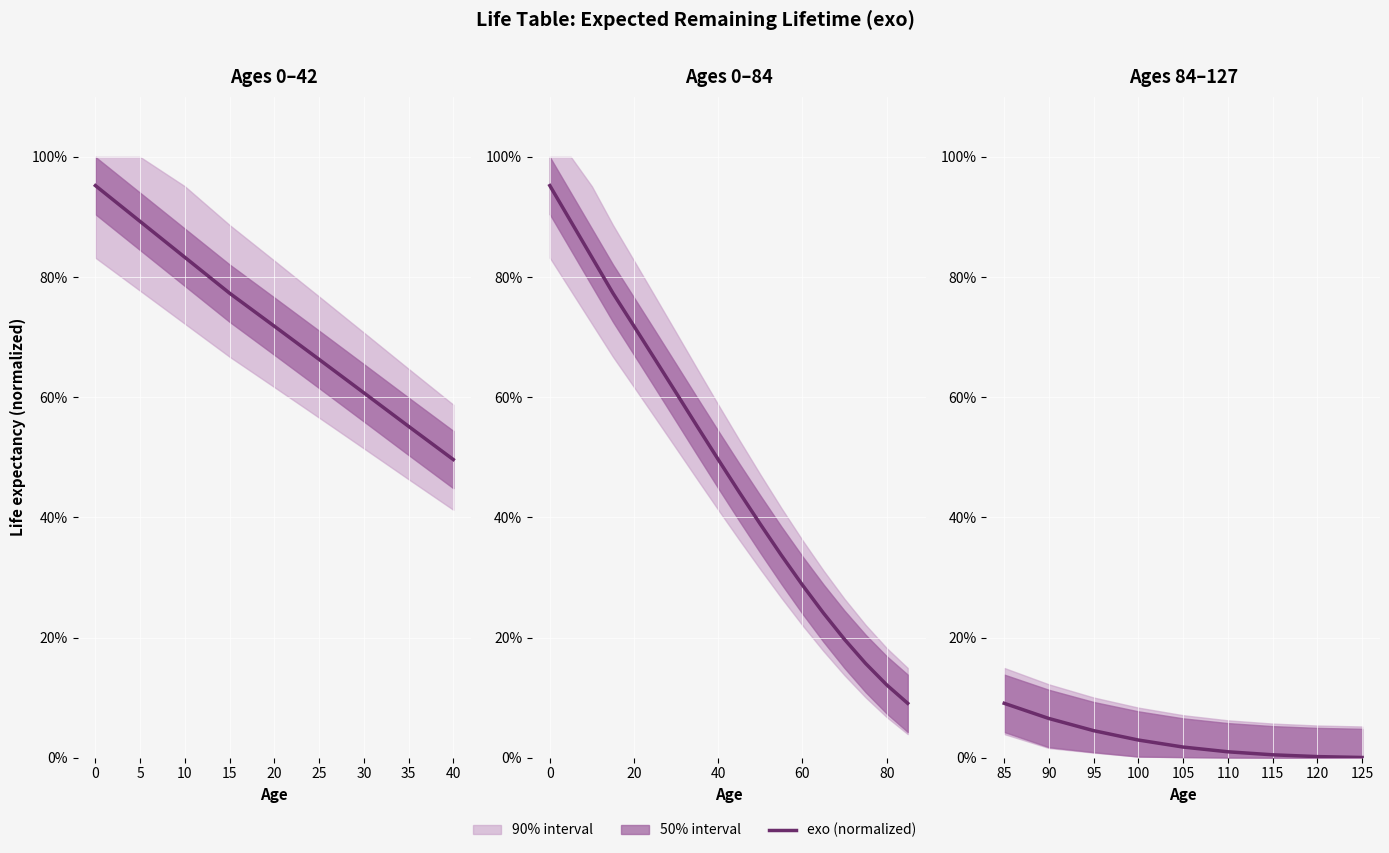

What is the difference between the maximum and minimum values?

0.1